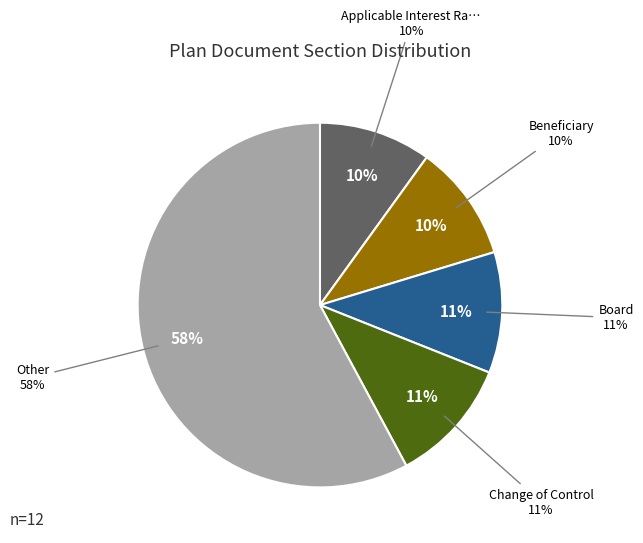

Does Beneficiary account for over 50% of the chart?

No